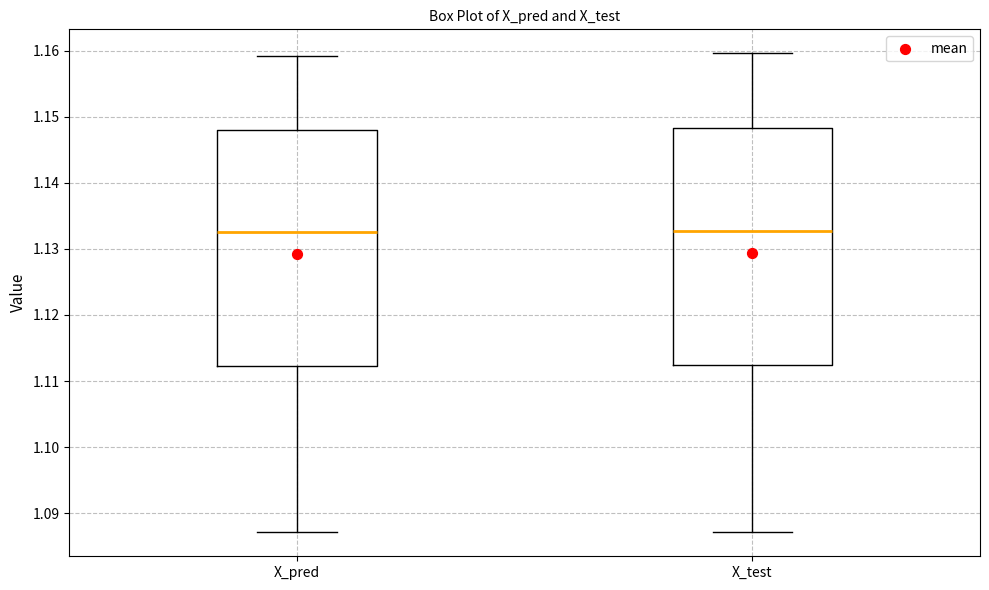

Reading left to right, read every box against the y-axis: the position of its median line, the range the box covers, and the ends of its whiskers. The values are not printed on the chart, so give them approximately, as read against the axis.

X_pred: median 1.133, box 1.112 to 1.148, whiskers 1.087 to 1.159
X_test: median 1.133, box 1.112 to 1.148, whiskers 1.087 to 1.160